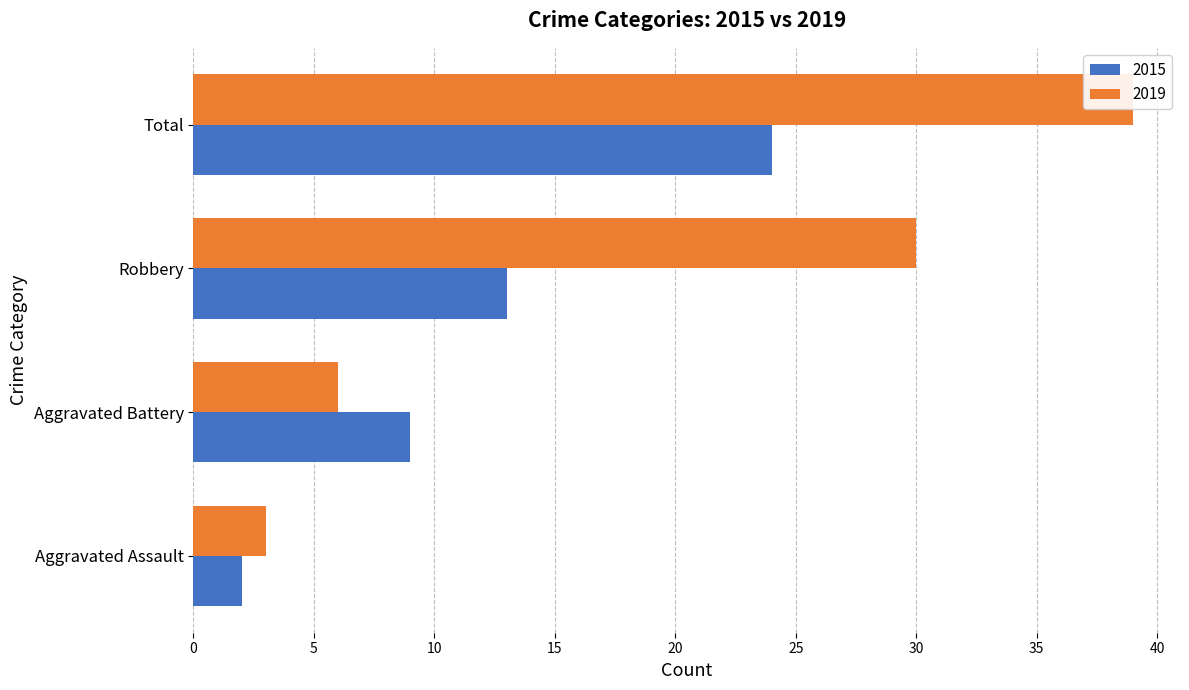

What is the spread (max minus min) of values at Aggravated Assault?

1